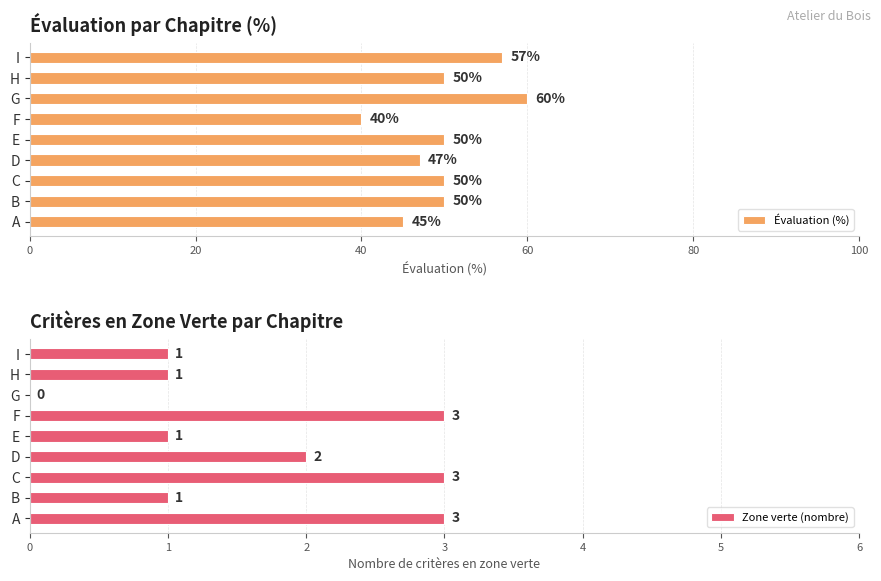

The Évaluation (%) series shows 83 at B. True or false?

False